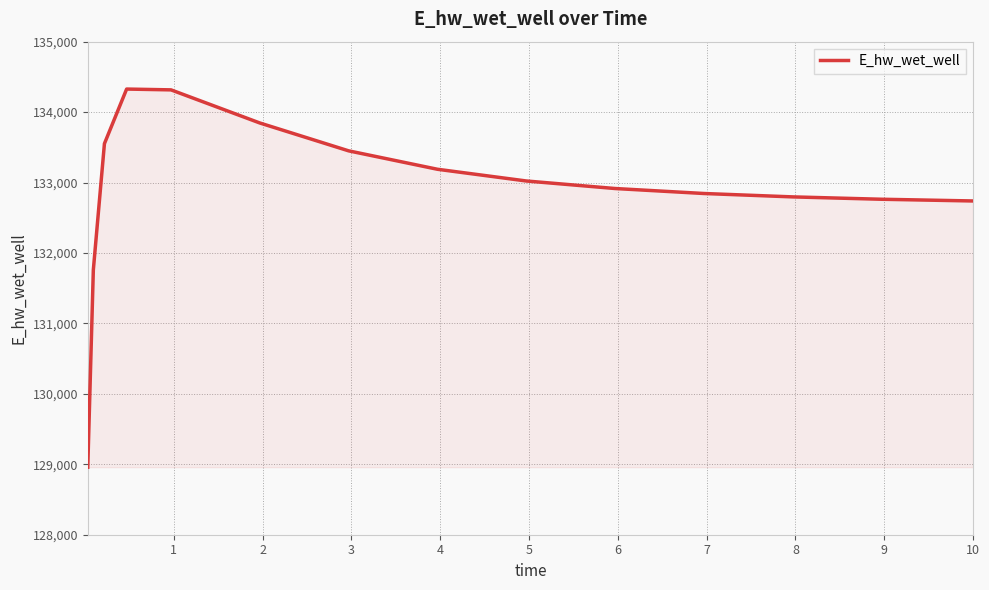

What is the greatest value displayed?

134327.1